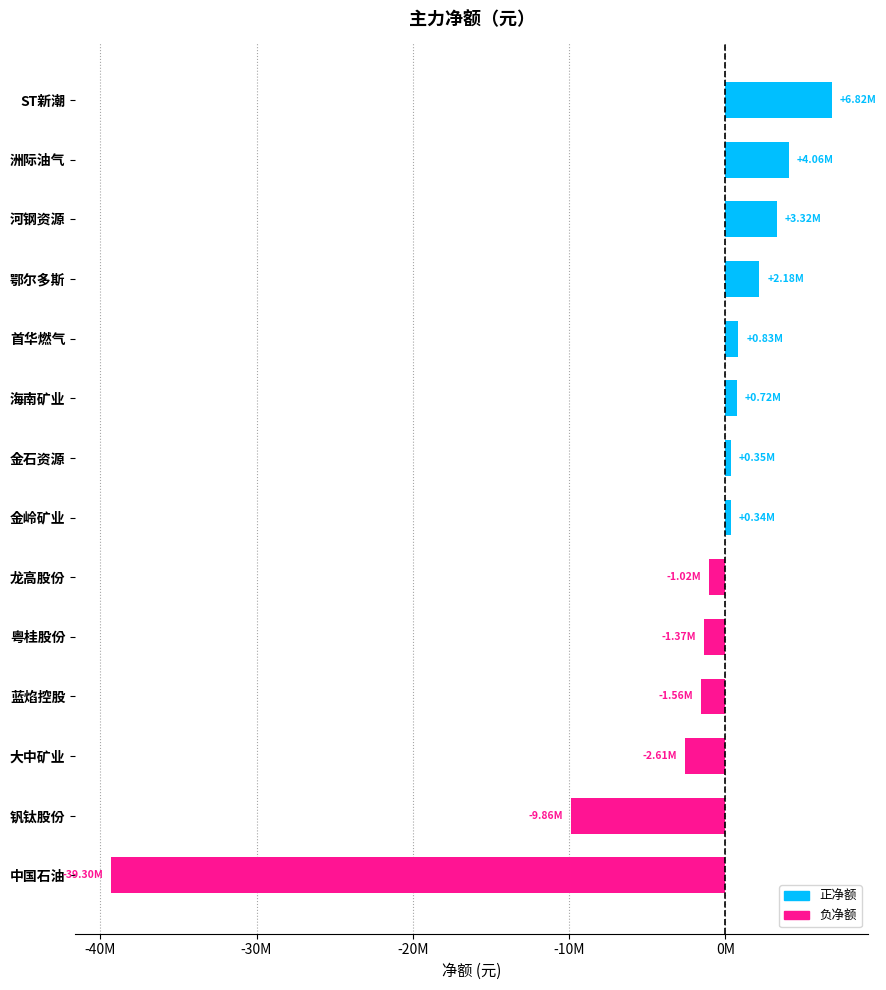

Are the bars horizontal?

Yes